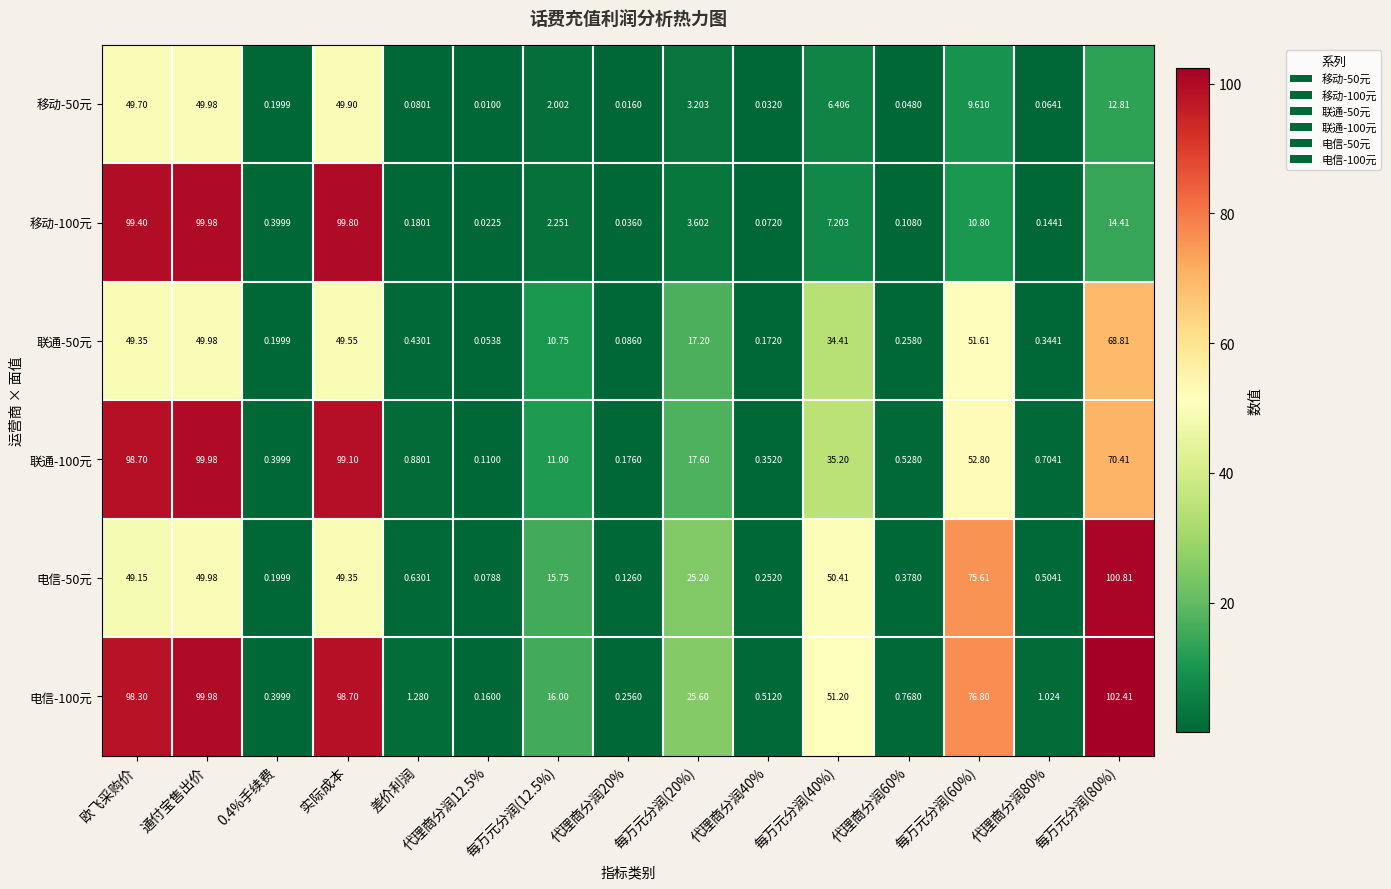

At which category is the sum across all series the highest?

通付宝售出价